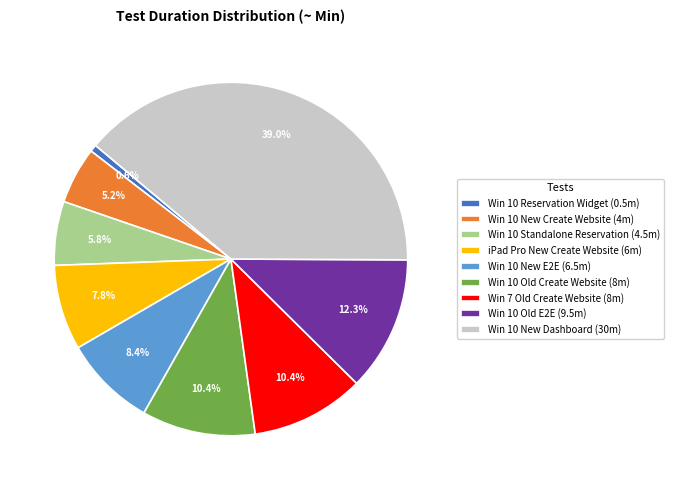

To the nearest percent, what is the difference between the Win 10 New E2E and Win 7 Old Create Website slice percentages?

2%